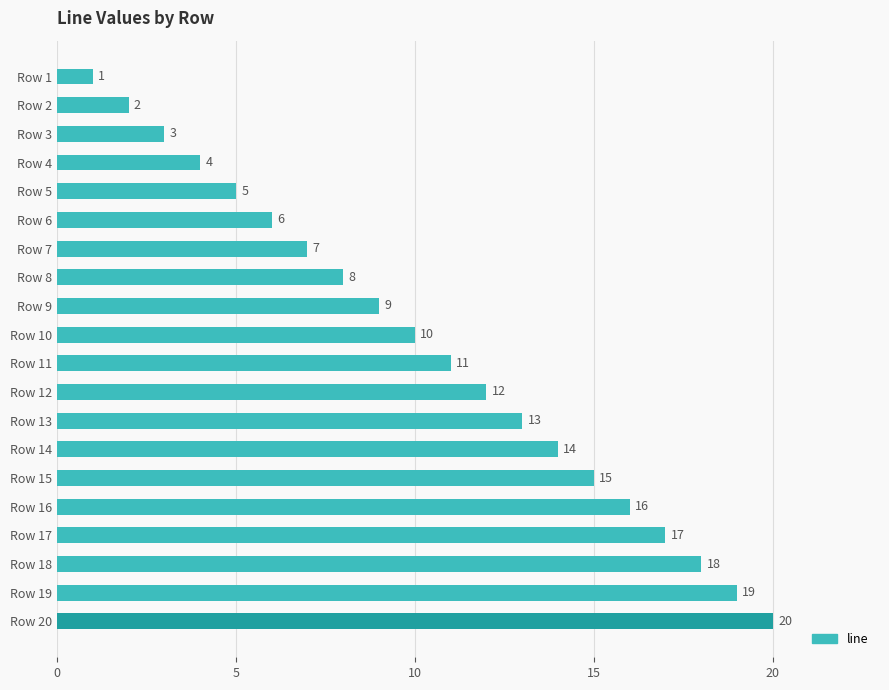

What is the difference between the second highest and minimum values?

18